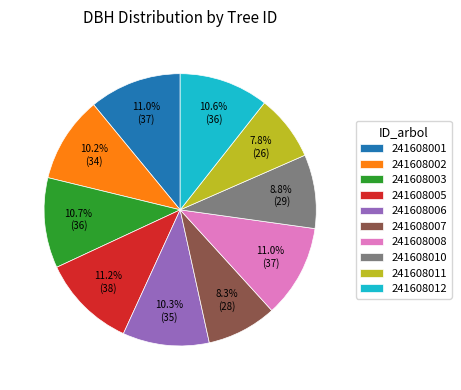

Count the number of slices in the pie.

10